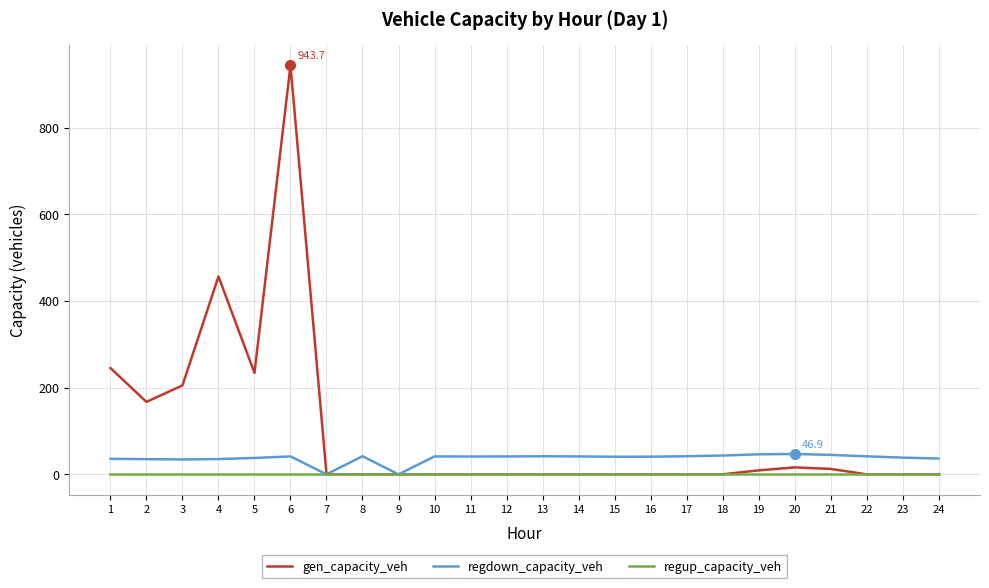

Which series has the largest range (max minus min)?

gen_capacity_veh